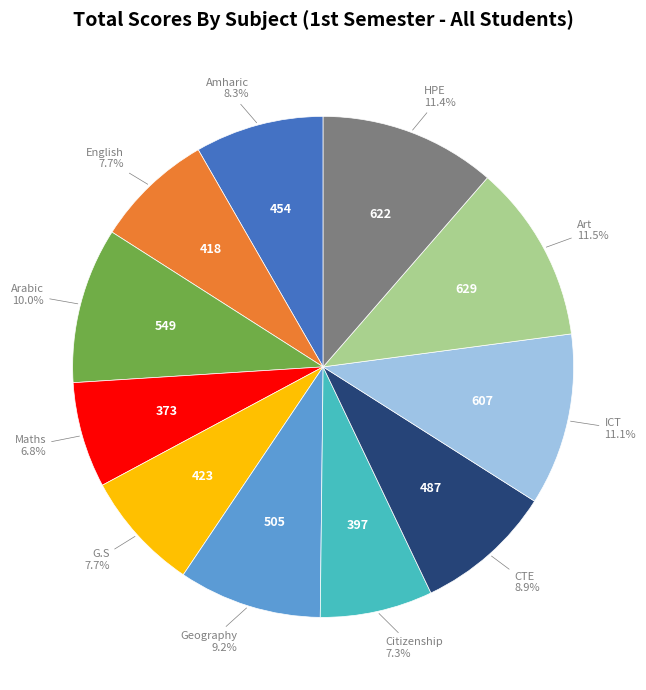

How many slices are in this pie chart?

11